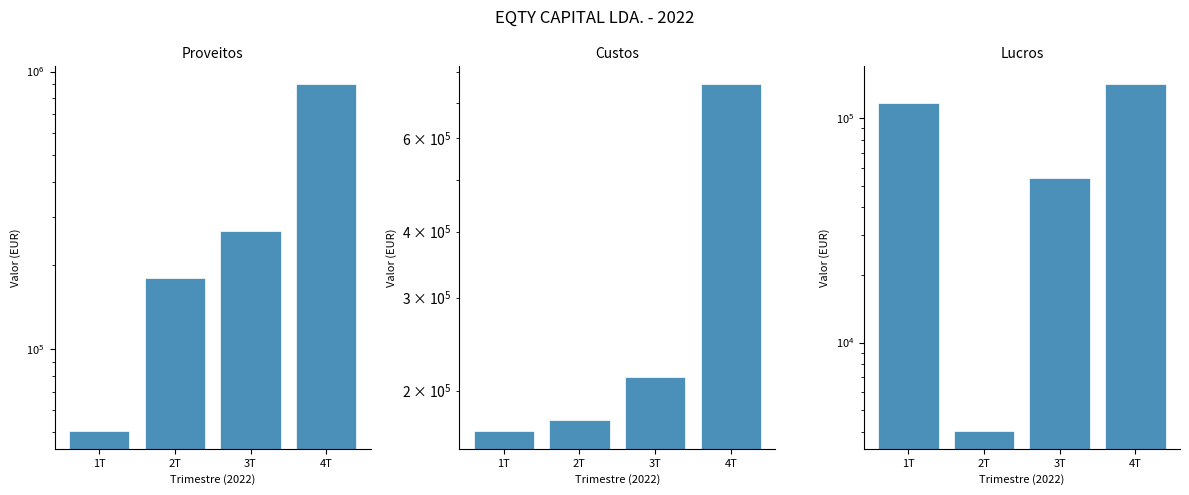

How many groups of bars are there?

4